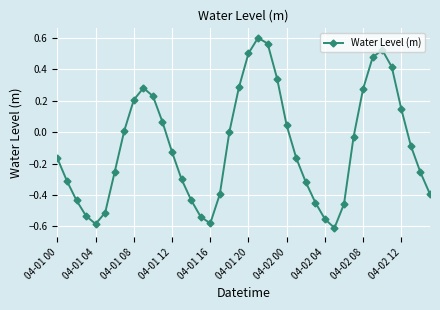

True or false: the data has more than 0 interior local peaks.

True